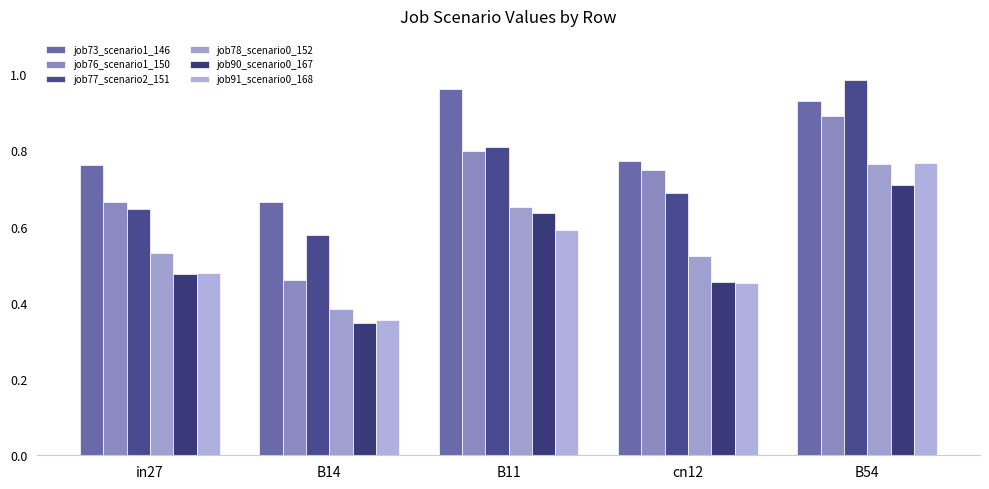

True or false: job76_scenario1_150 has a value of 1.2 at B54.

False